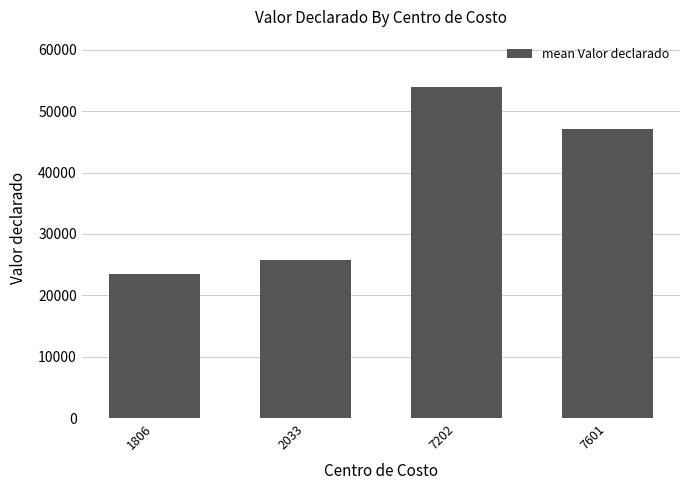

Does the chart contain any negative values?

No